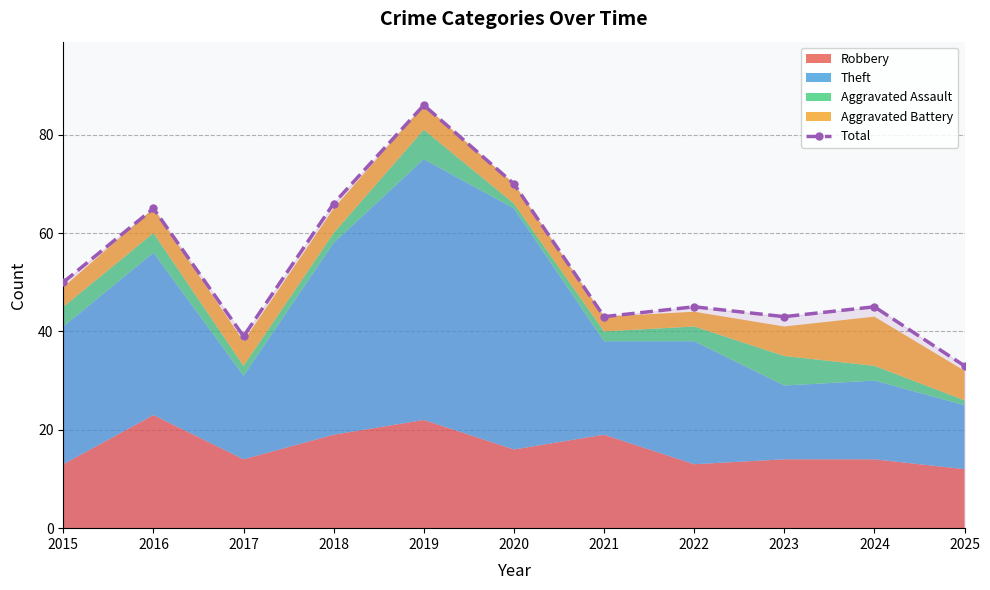

What is the minimum value shown in the chart?

33